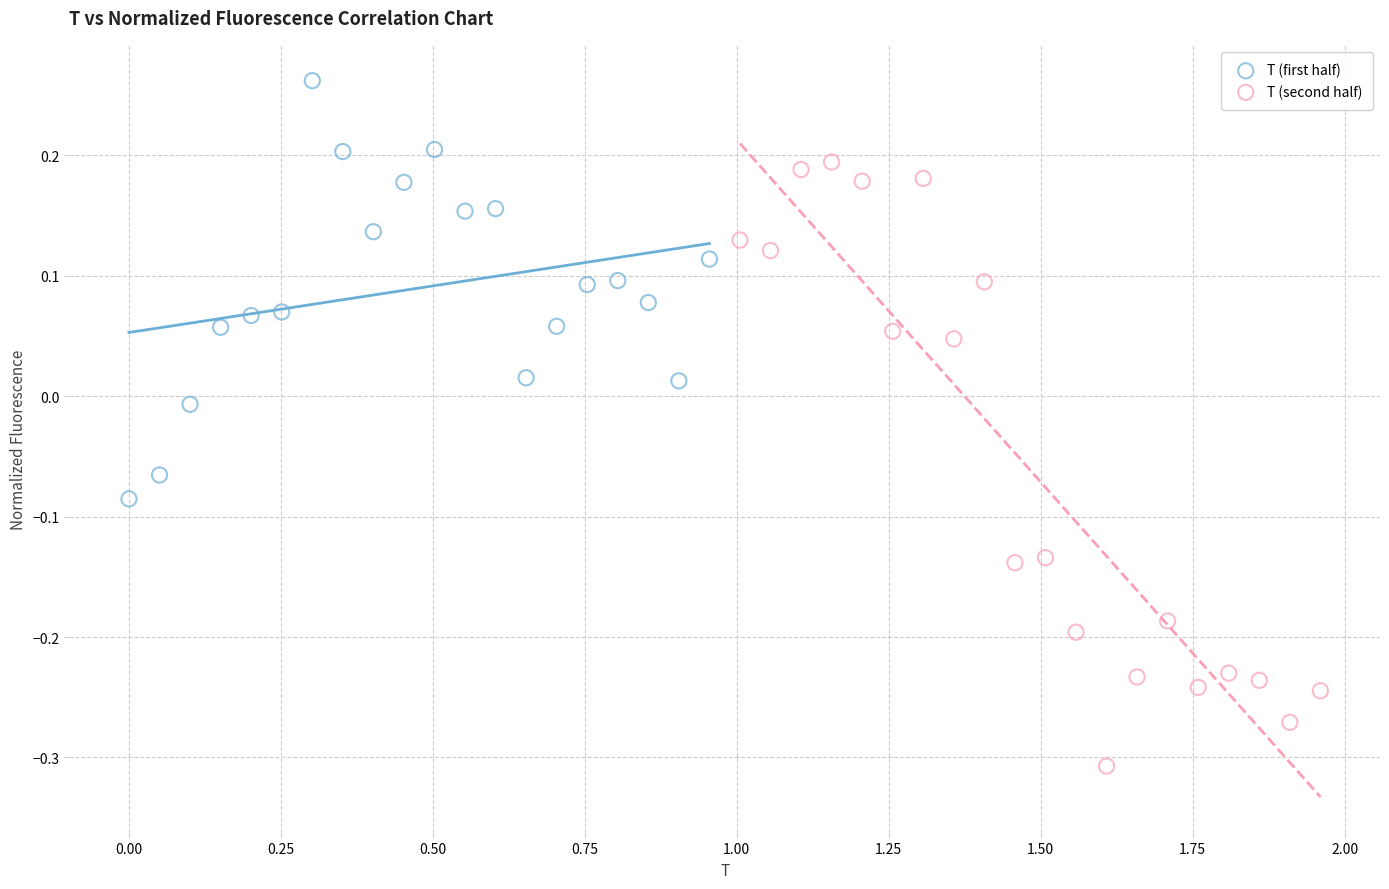

Which series reaches the minimum Y coordinate?

T (second half)